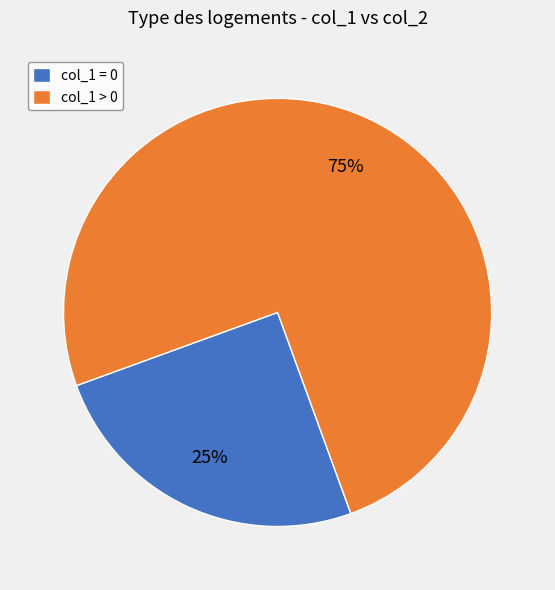

Approximately how many times larger is the value at col_1 > 0 compared to col_1 = 0?

3.0